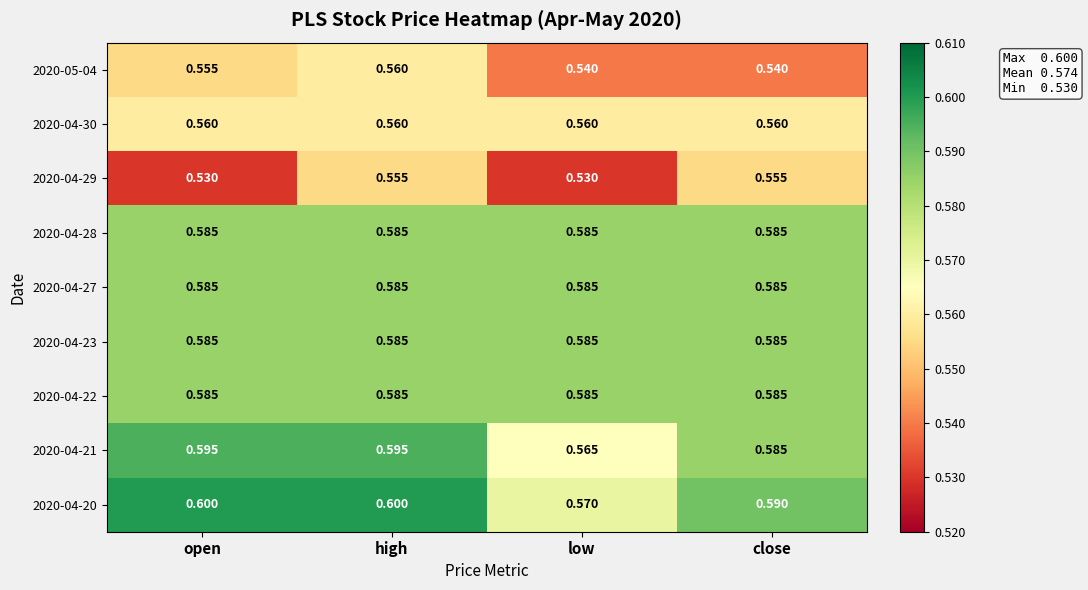

At which category is the sum across all series the highest?

high